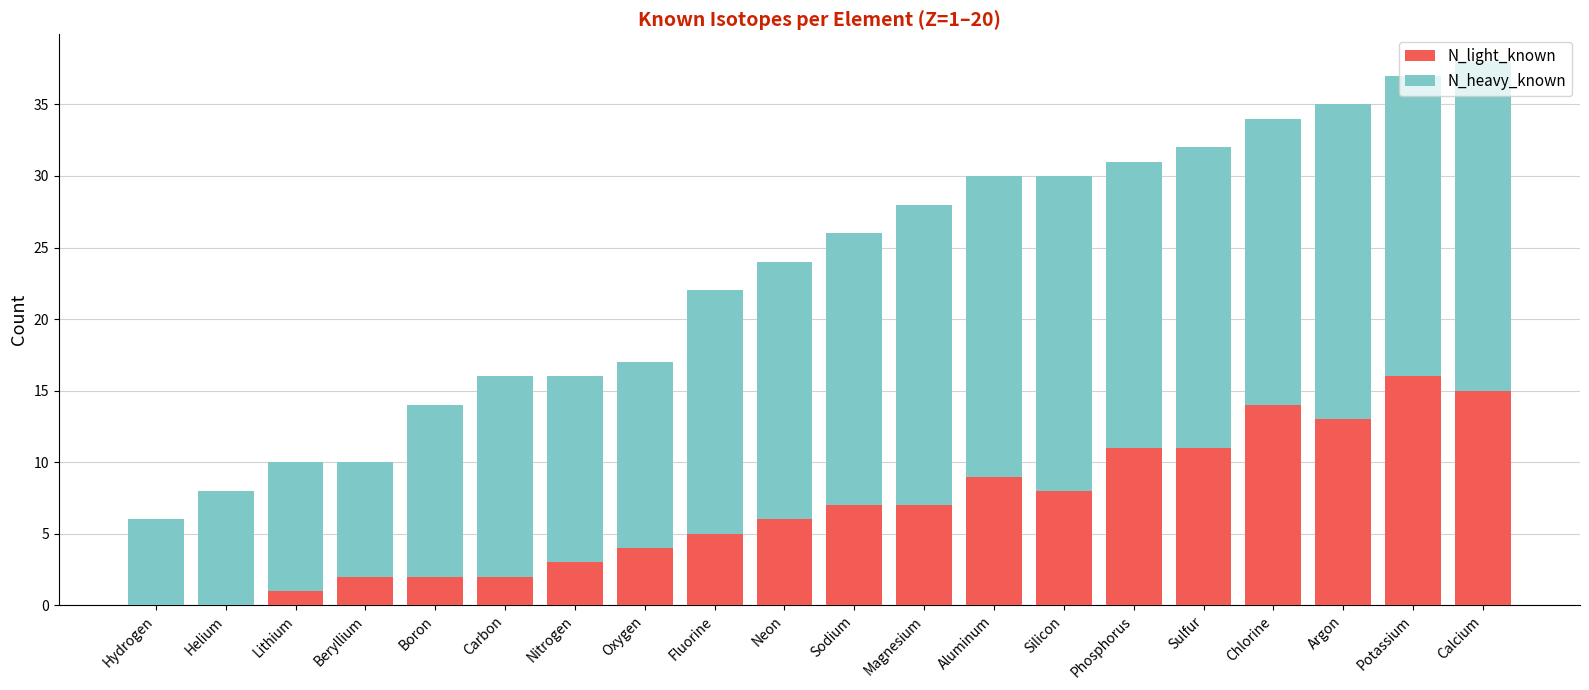

Which category has the highest value in the N_light_known series?

Potassium